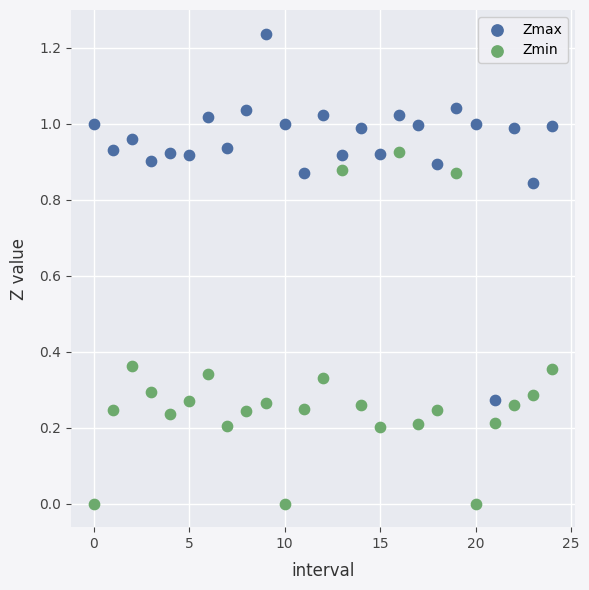

Which series has the widest spread of Y values?

Zmax